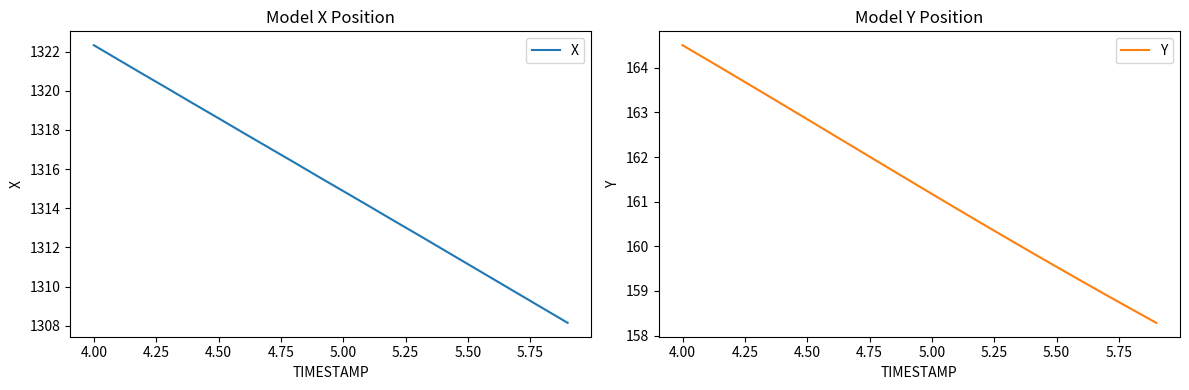

What is the value of the X point at the 15th from the left?

1311.9